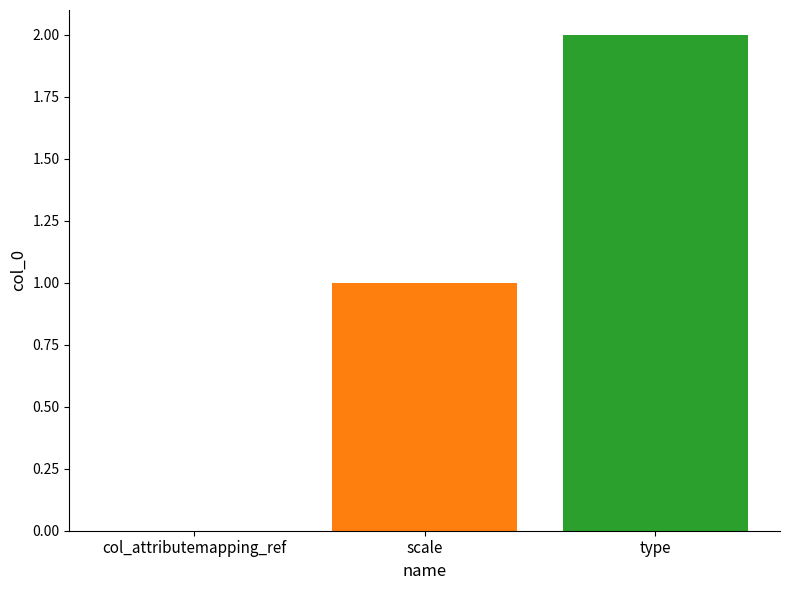

Are the bars horizontal?

No